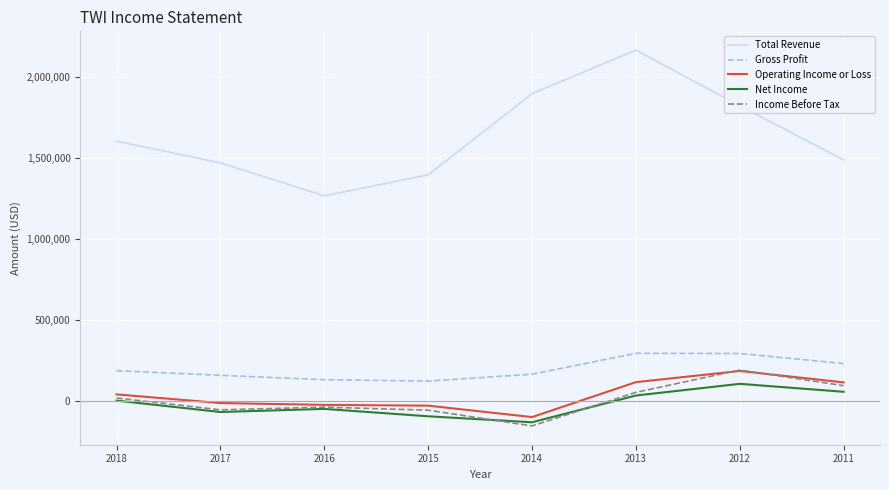

What is the highest value of the Gross Profit series?

295200